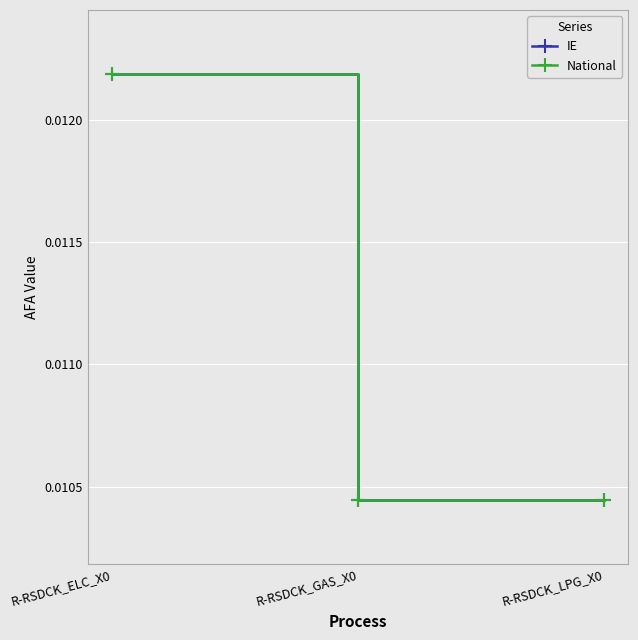

Is this an area chart (filled region under the line)?

No